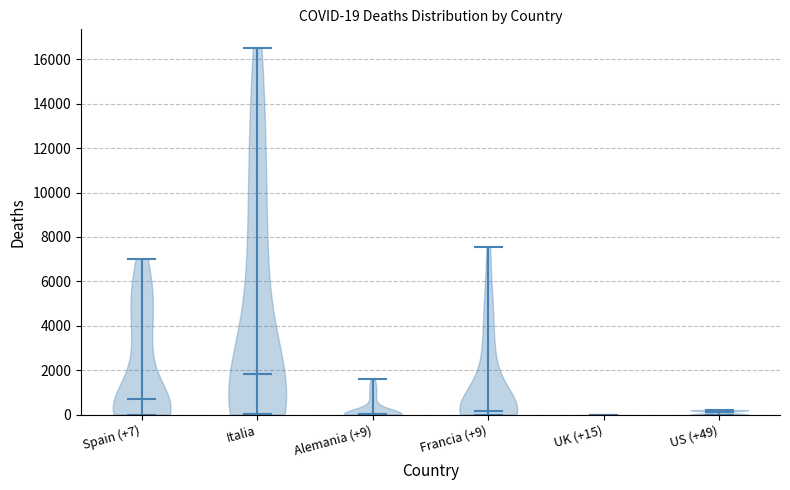

Which violin has the highest median line?

Italia